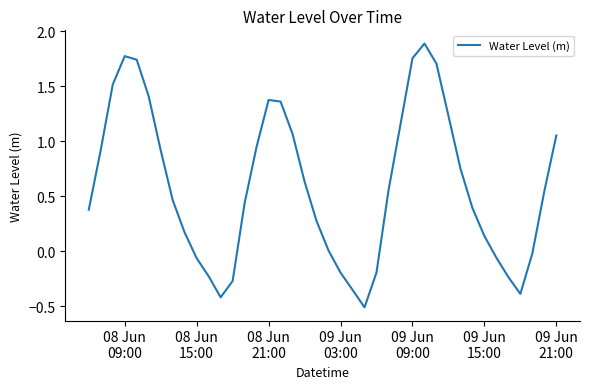

What is the difference between the maximum and minimum values?

2.4